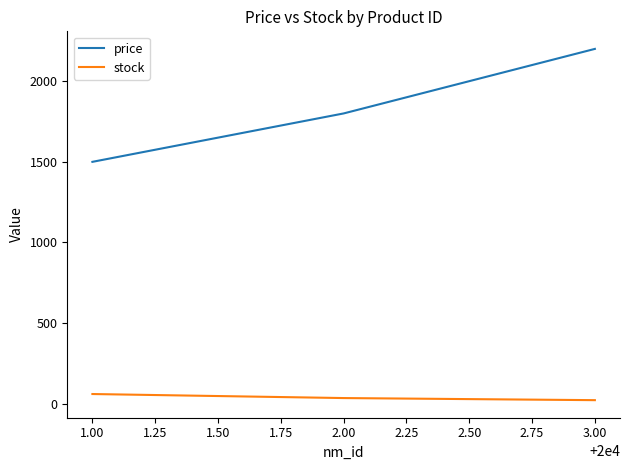

What is the maximum value for price?

2199